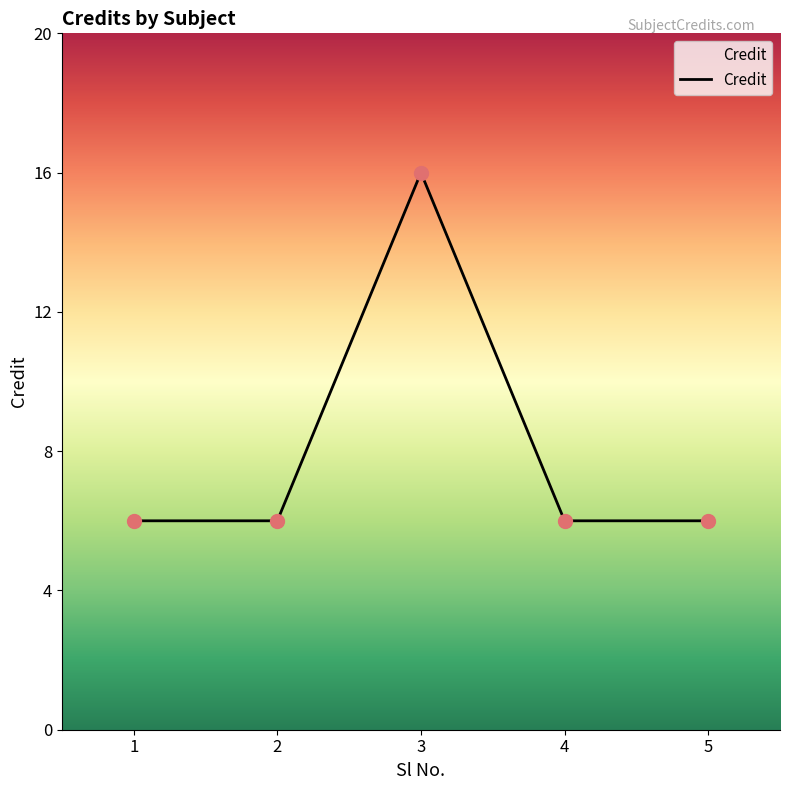

What is the ratio of the value at 1 to the value at 2?

1.0